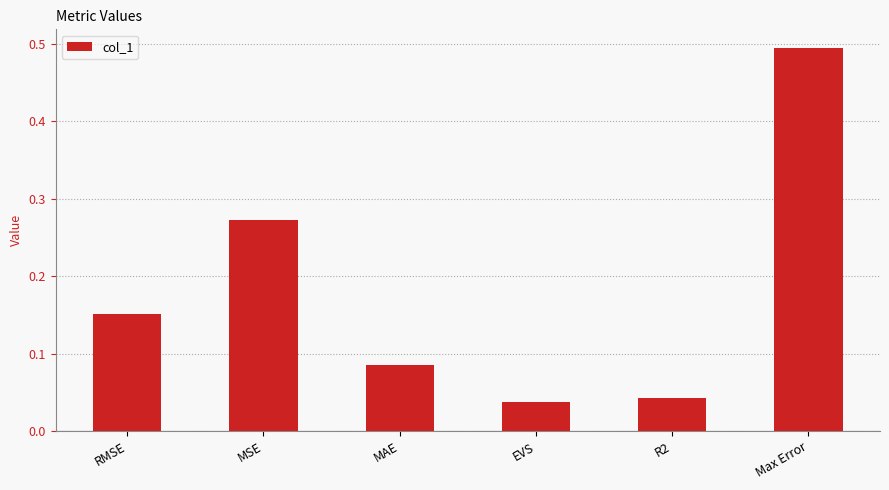

Where is the data nearest to the value 0?

EVS